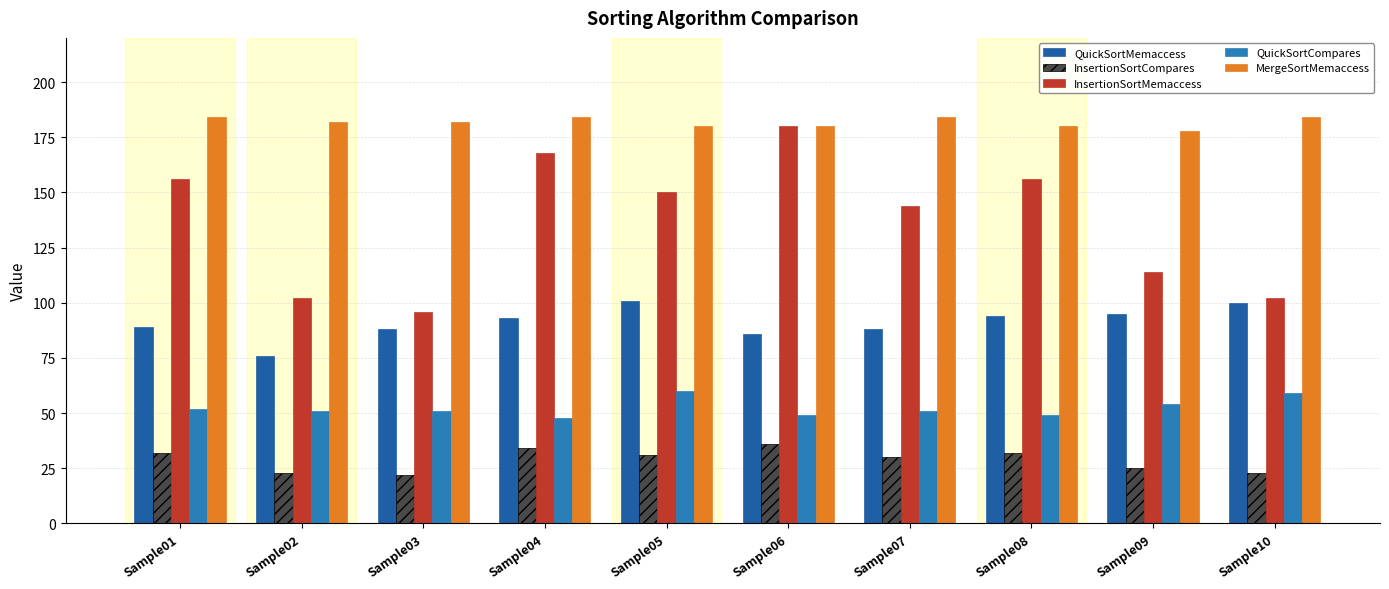

How many bars are there in each group?

5